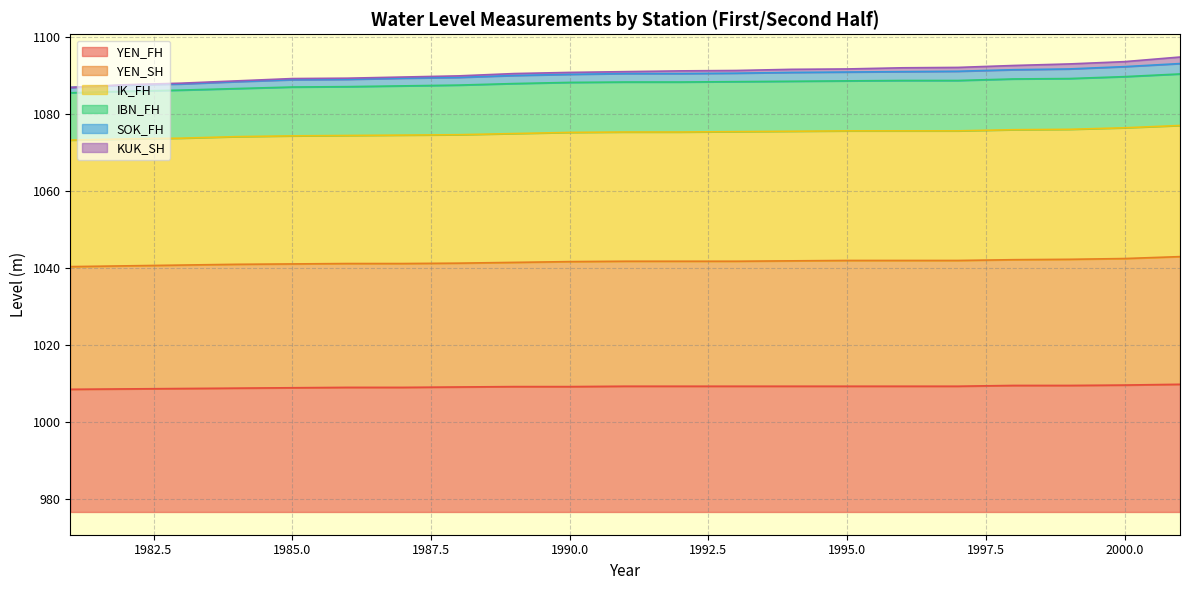

True or false: IK_FH has a value of 604.6 at 1998.

False